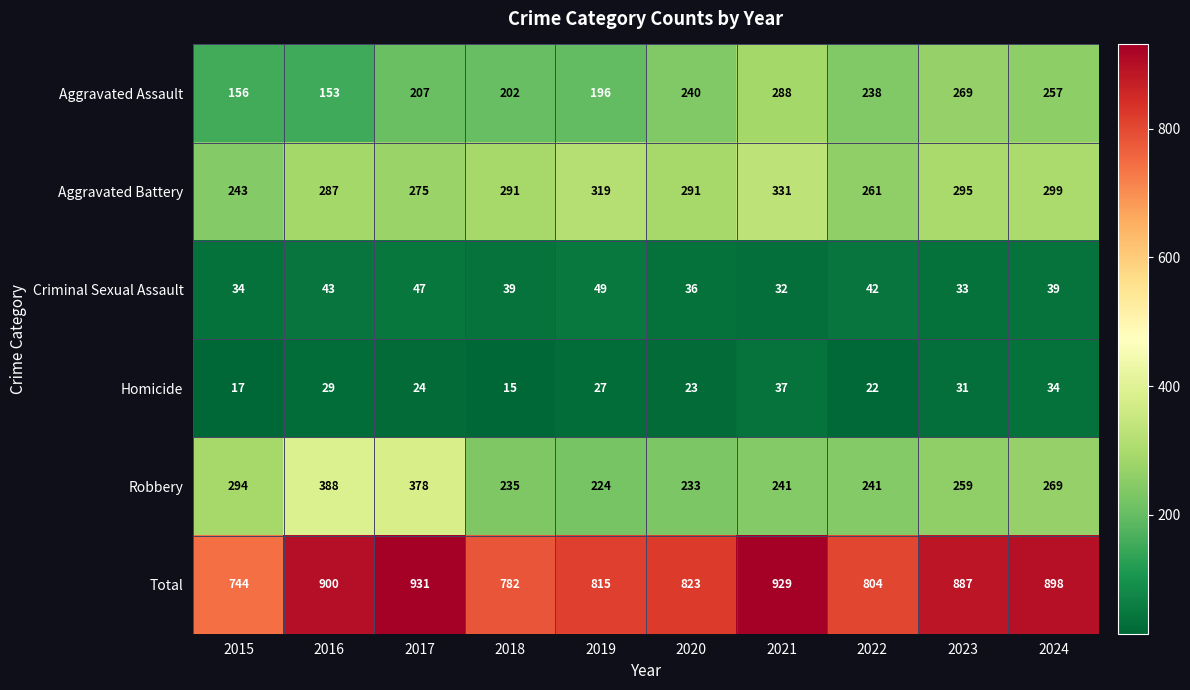

Which series has the largest total across all categories?

Total